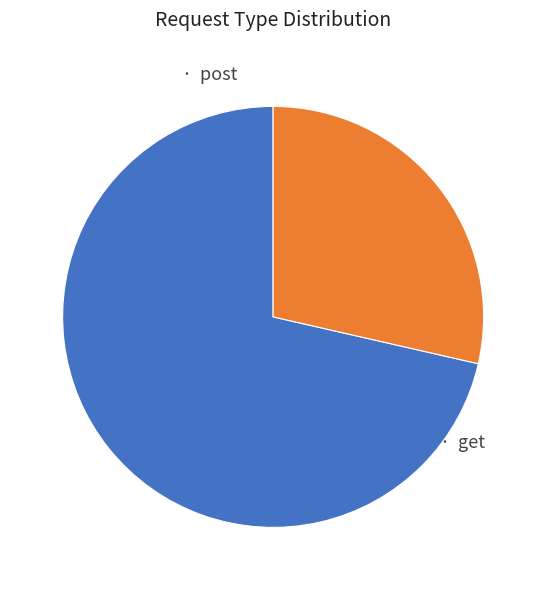

Does any single category account for the majority?

Yes